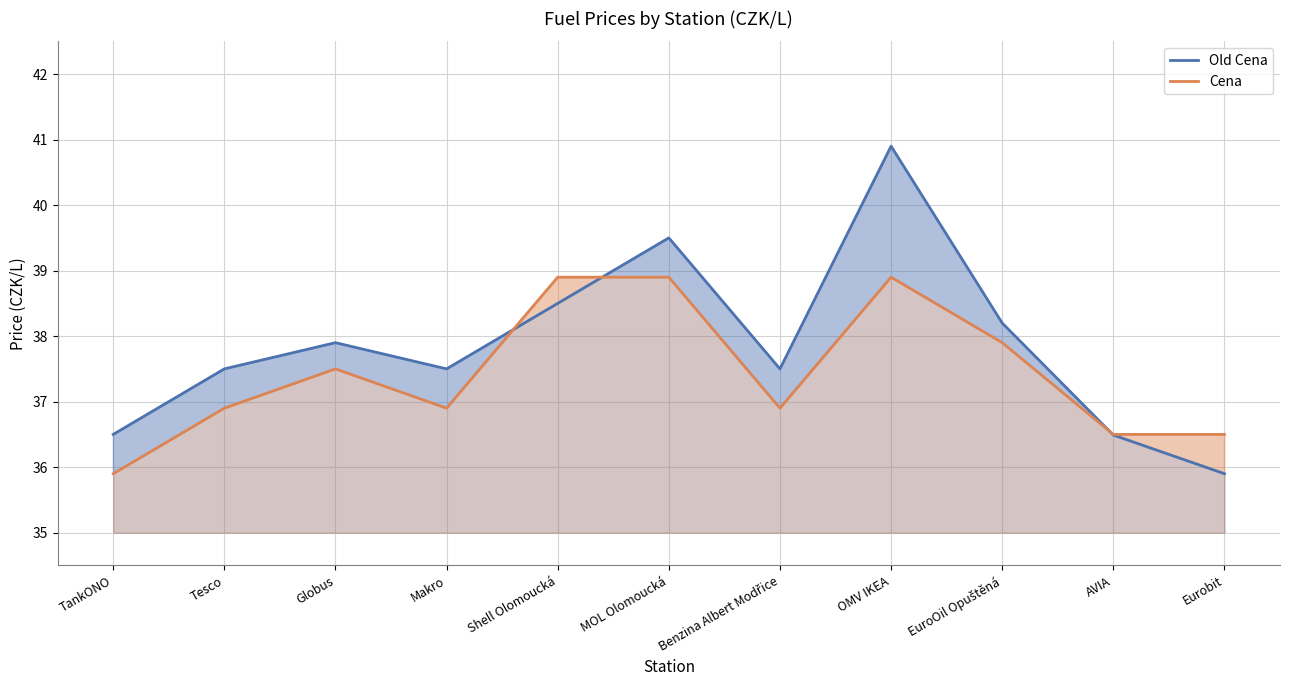

Reading left to right, what are all the values shown in this chart?

Old Cena: 36.5	37.5	37.9	37.5	38.5	39.5	37.5	40.9	38.2	36.5	35.9
Cena: 35.9	36.9	37.5	36.9	38.9	38.9	36.9	38.9	37.9	36.5	36.5